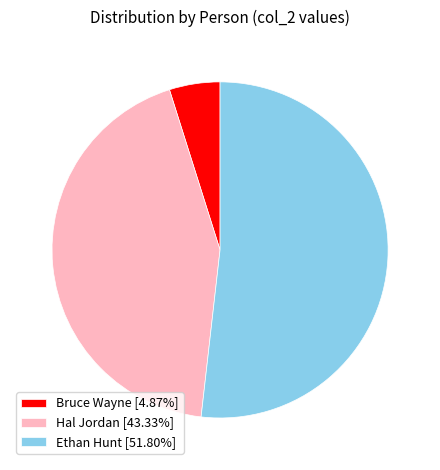

Approximately how many times larger is the value at Ethan Hunt compared to Hal Jordan?

1.2